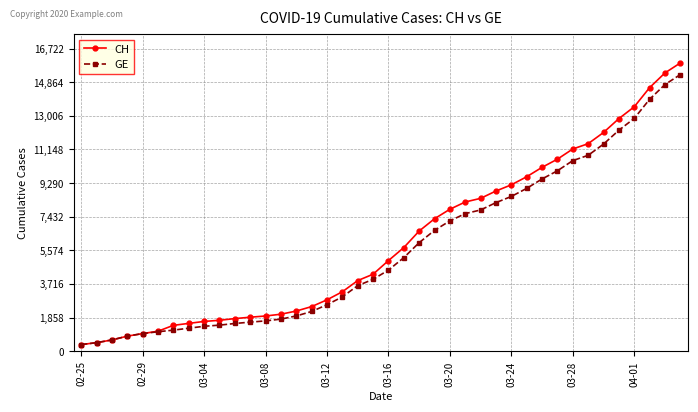

Which series has the largest range (max minus min)?

CH